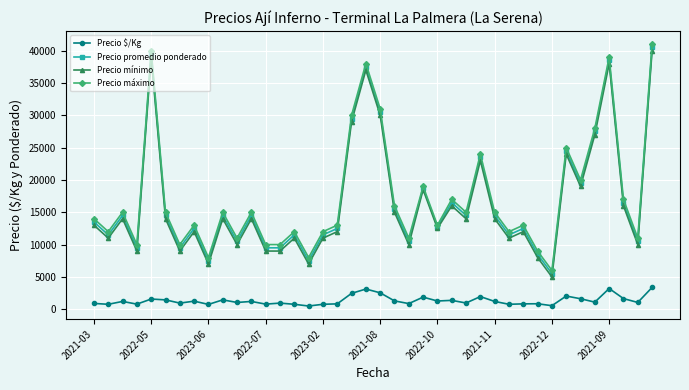

True or false: Precio $/Kg and Precio mínimo intersect in this chart.

False